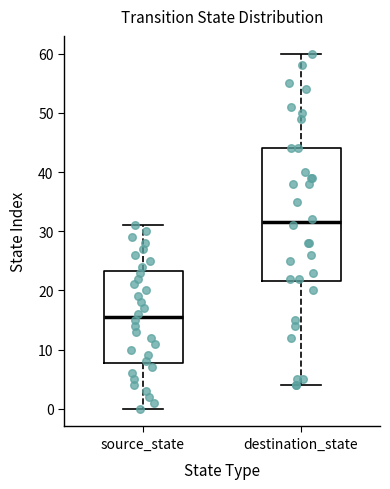

Reading left to right, transcribe this box plot: for each box, give where its median line is, the range the box spans, and where its two whiskers end, as read against the y-axis. The values are not printed on the chart, so give them approximately, as read against the axis.

source_state: median 16, box 8 to 23, whiskers 0 to 31
destination_state: median 32, box 22 to 44, whiskers 4 to 60